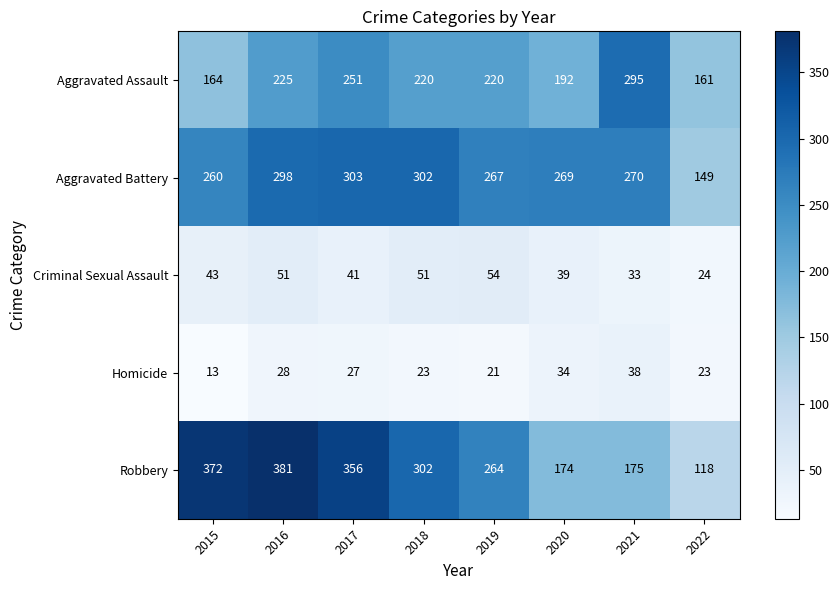

At which category does the chart reach its minimum across all series?

2015